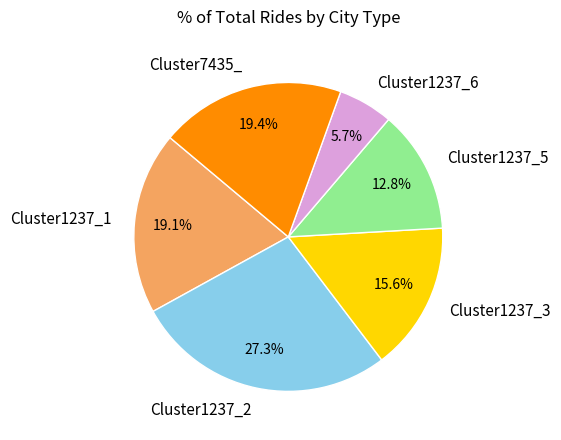

What portion of the pie excludes Cluster1237_1?

80.9%